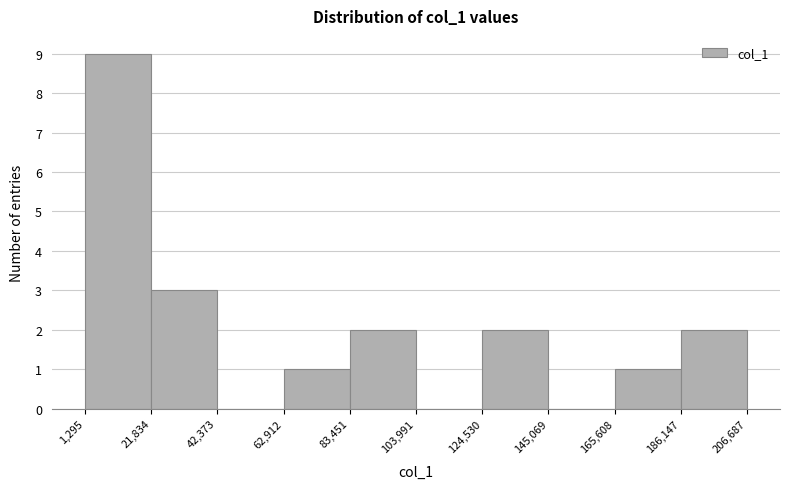

How tall is the bar that spans 21,834 to 42,373 on the x-axis? The values are not printed on the chart, so give them approximately, as read against the axis.

3